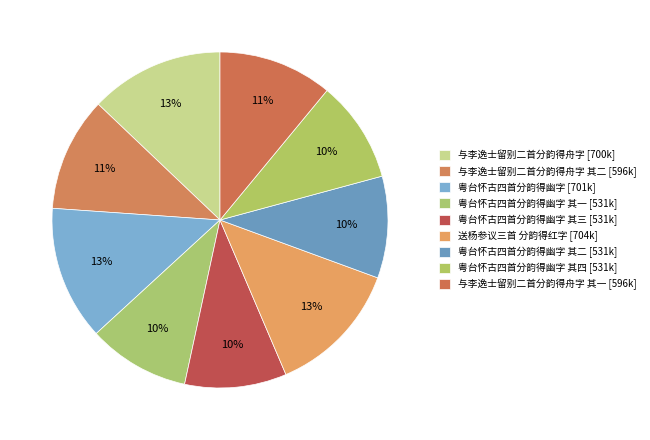

To the nearest percent, what is the average slice percentage?

11%